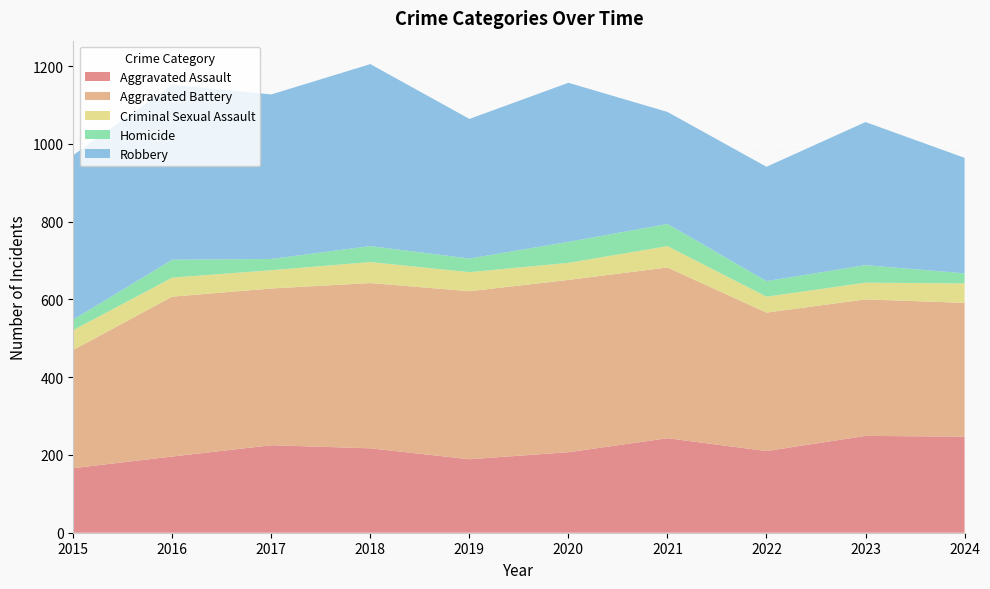

Reading right to left, what are all the values shown in this chart?

Aggravated Assault: 247	249	210	243	207	189	217	225	196	166
Aggravated Battery: 344	351	356	439	443	432	425	403	411	304
Criminal Sexual Assault: 50	43	41	55	44	49	54	47	49	51
Homicide: 26	45	40	57	54	35	41	29	46	27
Robbery: 297	368	294	288	409	359	468	423	450	423